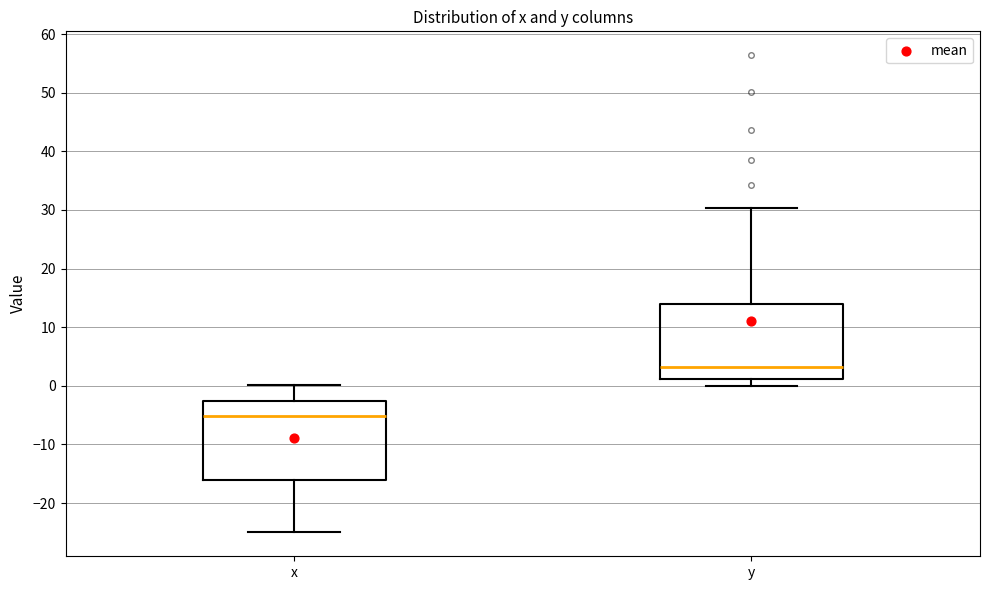

Reading left to right, transcribe this box plot: for each box, give where its median line is, the range the box spans, and where its two whiskers end, as read against the y-axis. The values are not printed on the chart, so give them approximately, as read against the axis.

x: median -5, box -16 to -2, whiskers -25 to 0
y: median 3, box 1 to 14, whiskers 0 to 30